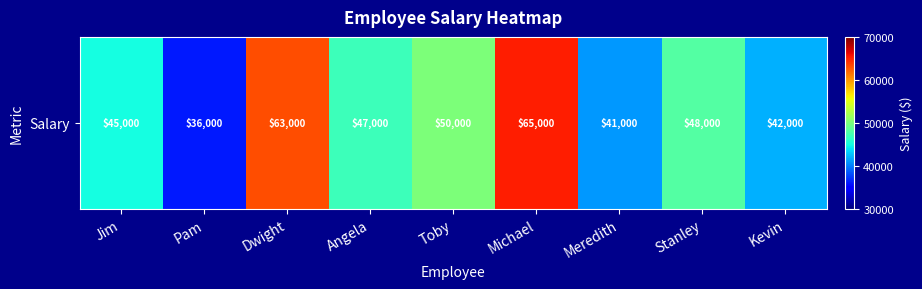

List the labels in order of value, largest first.

Michael, Dwight, Toby, Stanley, Angela, Jim, Kevin, Meredith, Pam